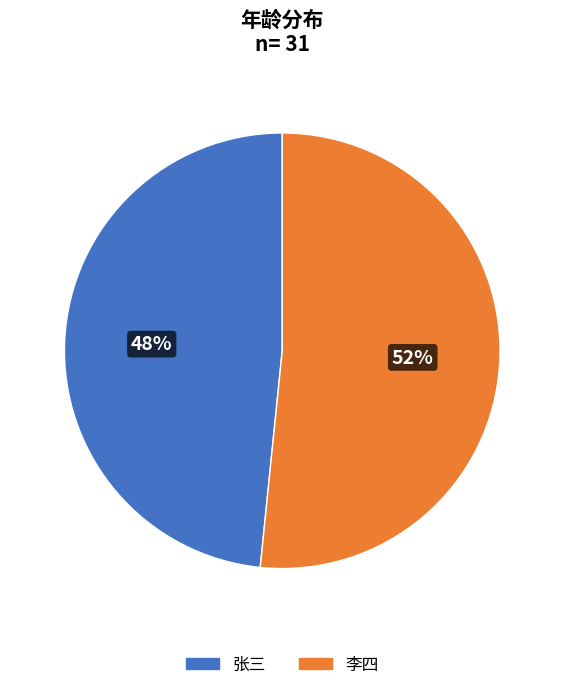

To the nearest percent, what is the average slice percentage?

50%